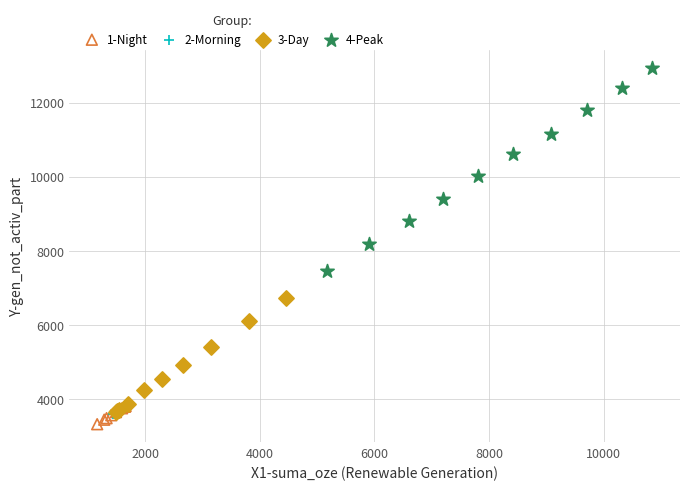

Which series reaches the maximum Y coordinate?

4-Peak